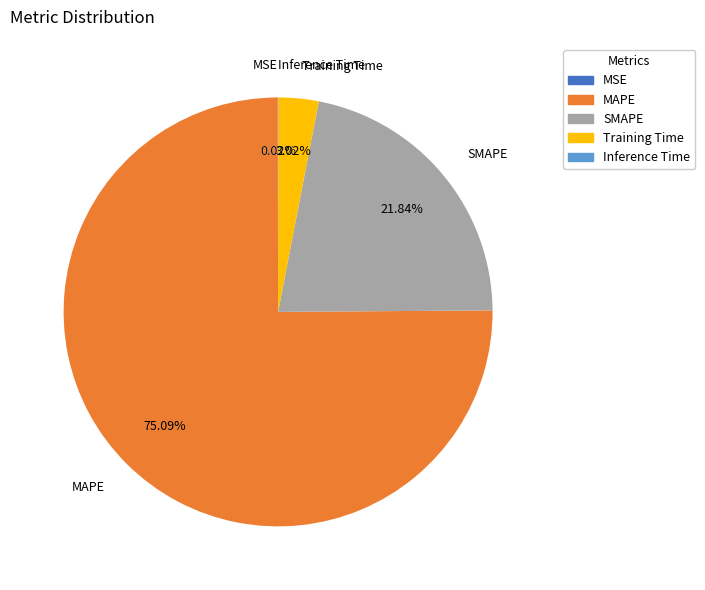

To the nearest percent, what is the difference between the largest and smallest slice percentages?

75%